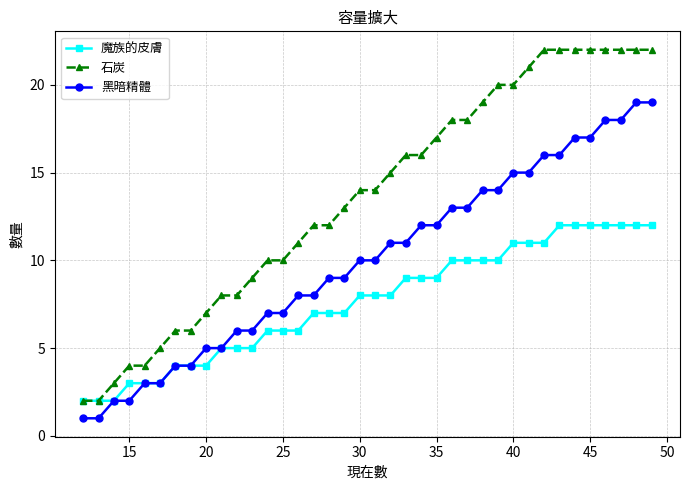

Does the chart display data point markers on the line(s)?

Yes